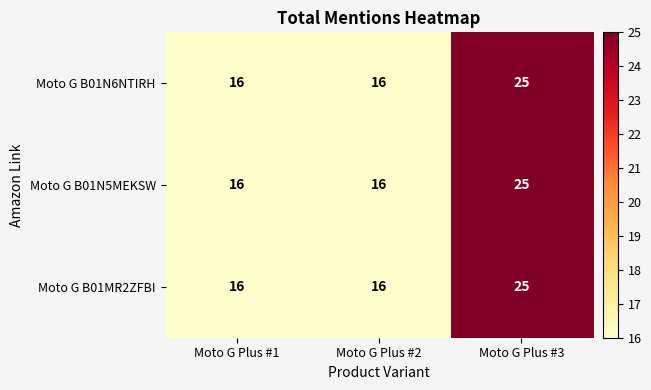

What is the smallest value displayed?

16